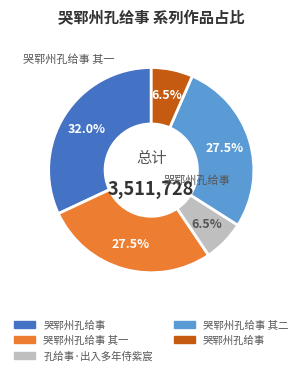

Is there any slice that represents more than half of the pie?

No